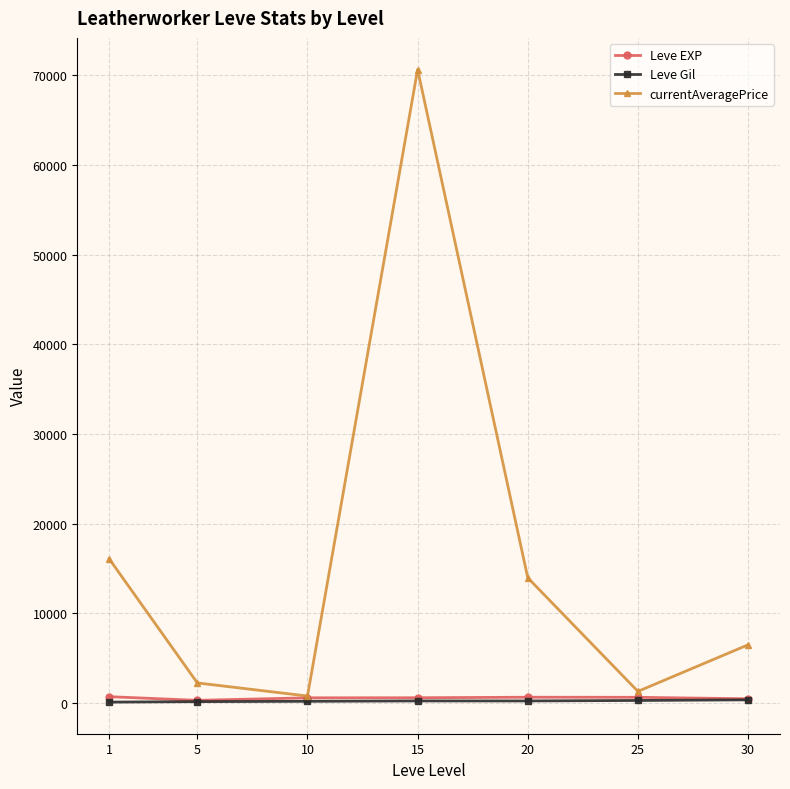

In currentAveragePrice, how many points are higher than both neighbors (excluding endpoints)?

1